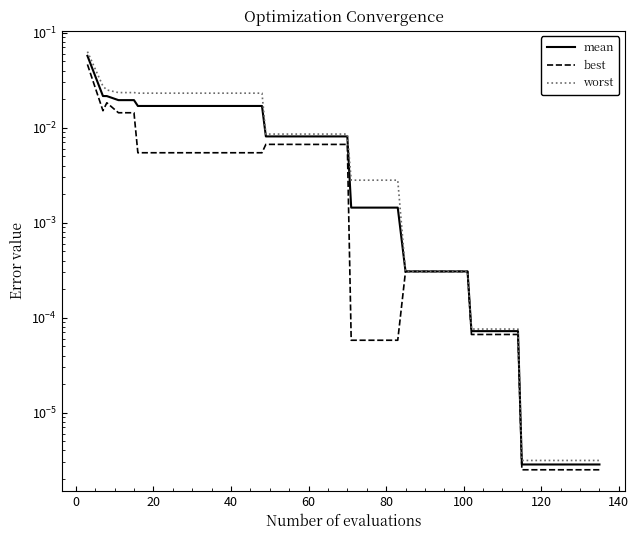

The value of best at 28 is 0.0. True or false?

False